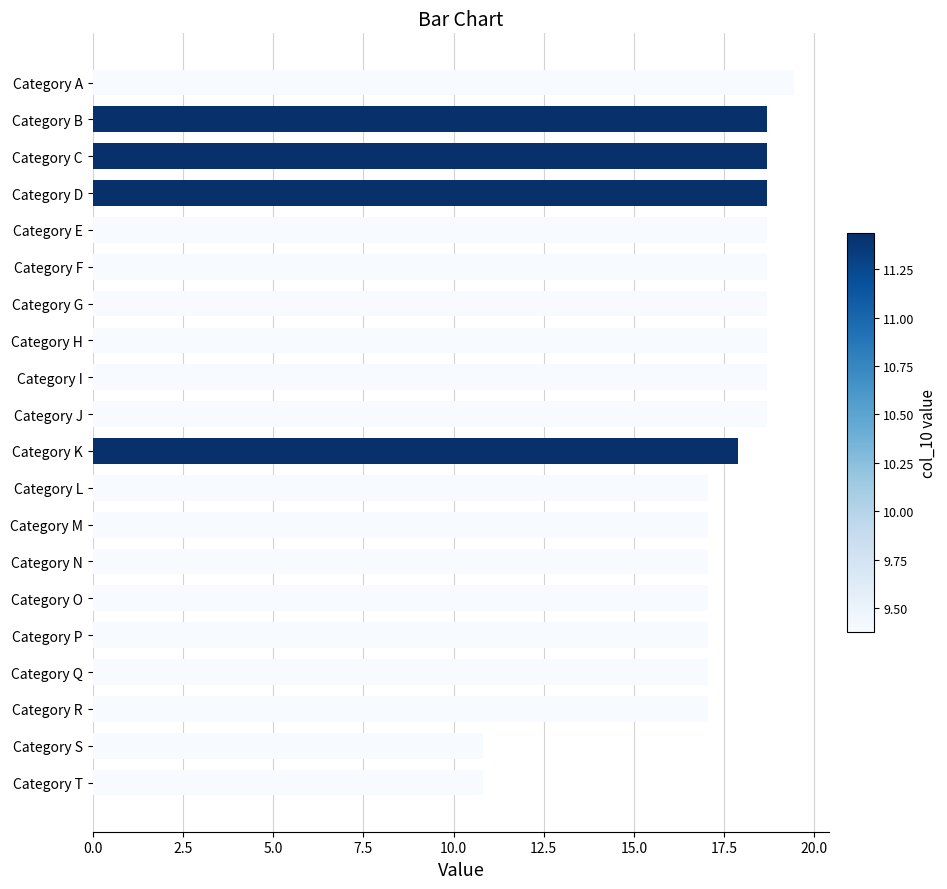

Are the bars horizontal?

Yes